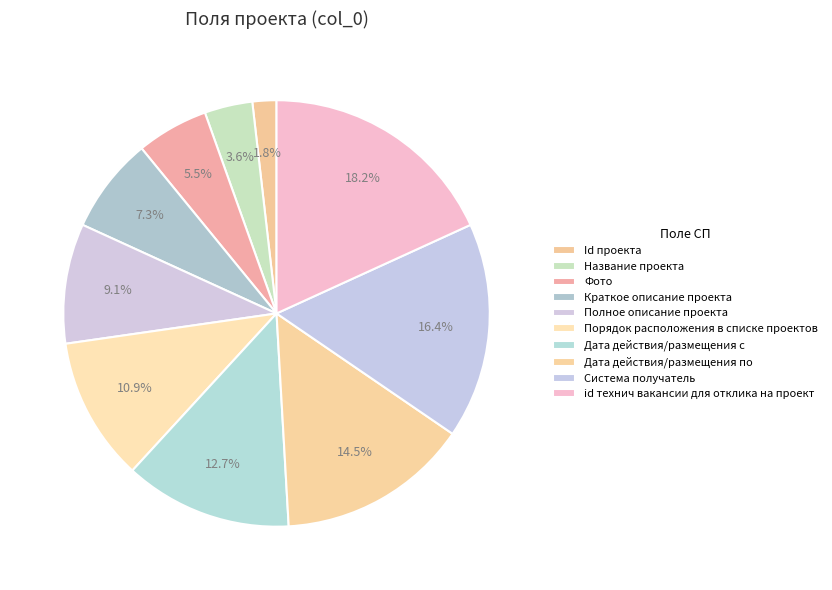

Is there a majority slice in this chart?

No